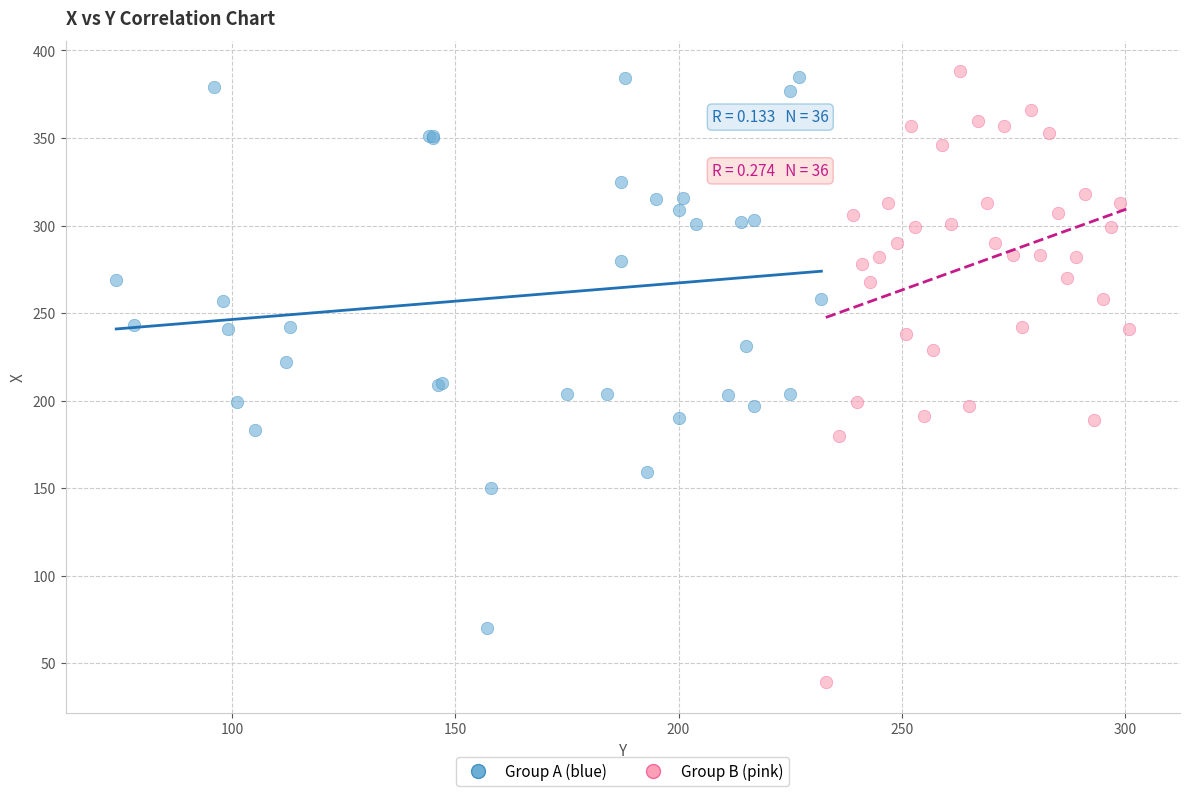

Which series reaches the minimum Y coordinate?

Group B (pink)